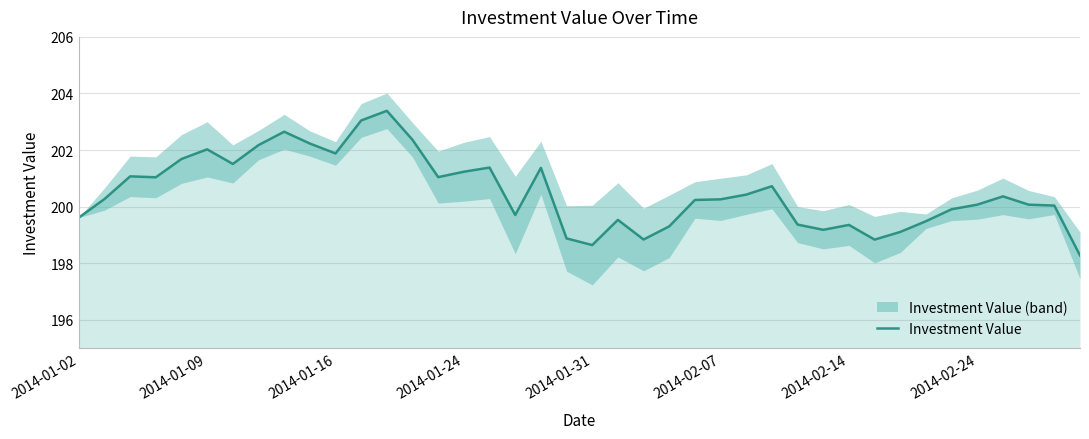

How many categories are shown in the chart?

40